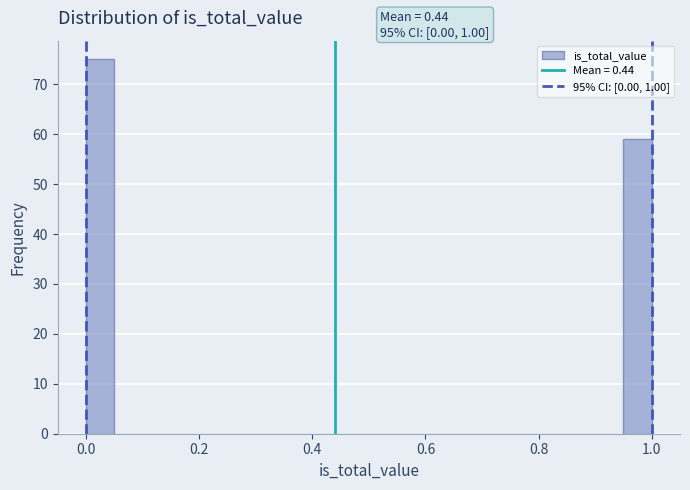

Read against the x-axis, roughly where is the centre of the tallest bar?

0.02